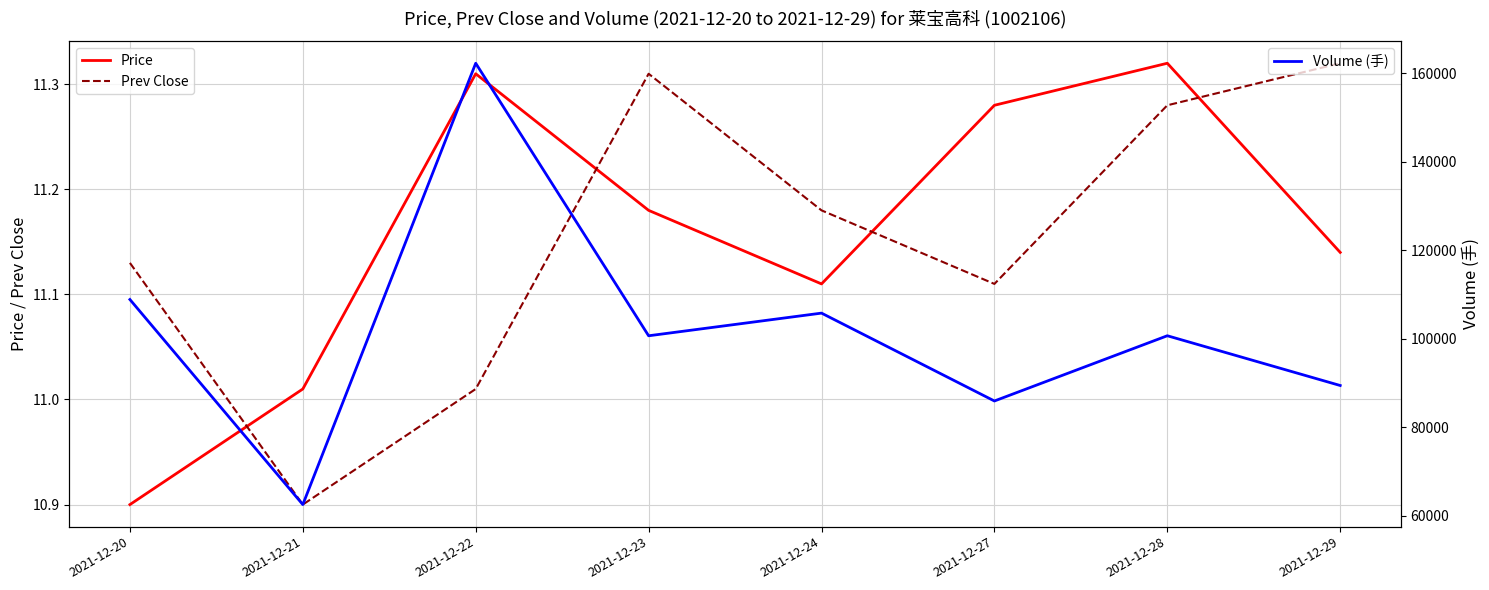

How many data points in Price are above 11?

7